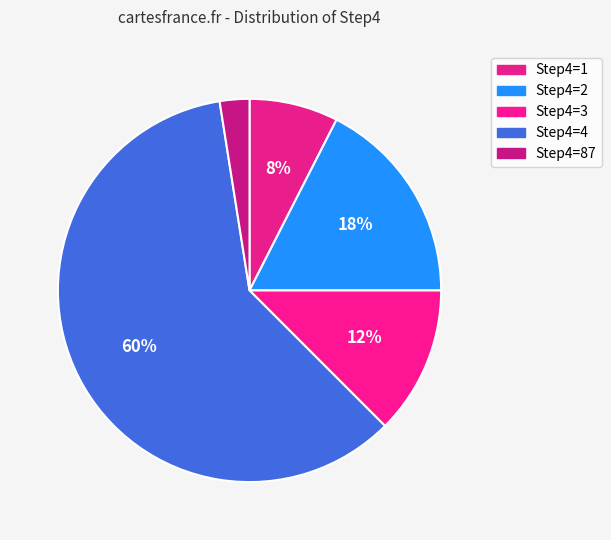

How many slices are in this pie chart?

5